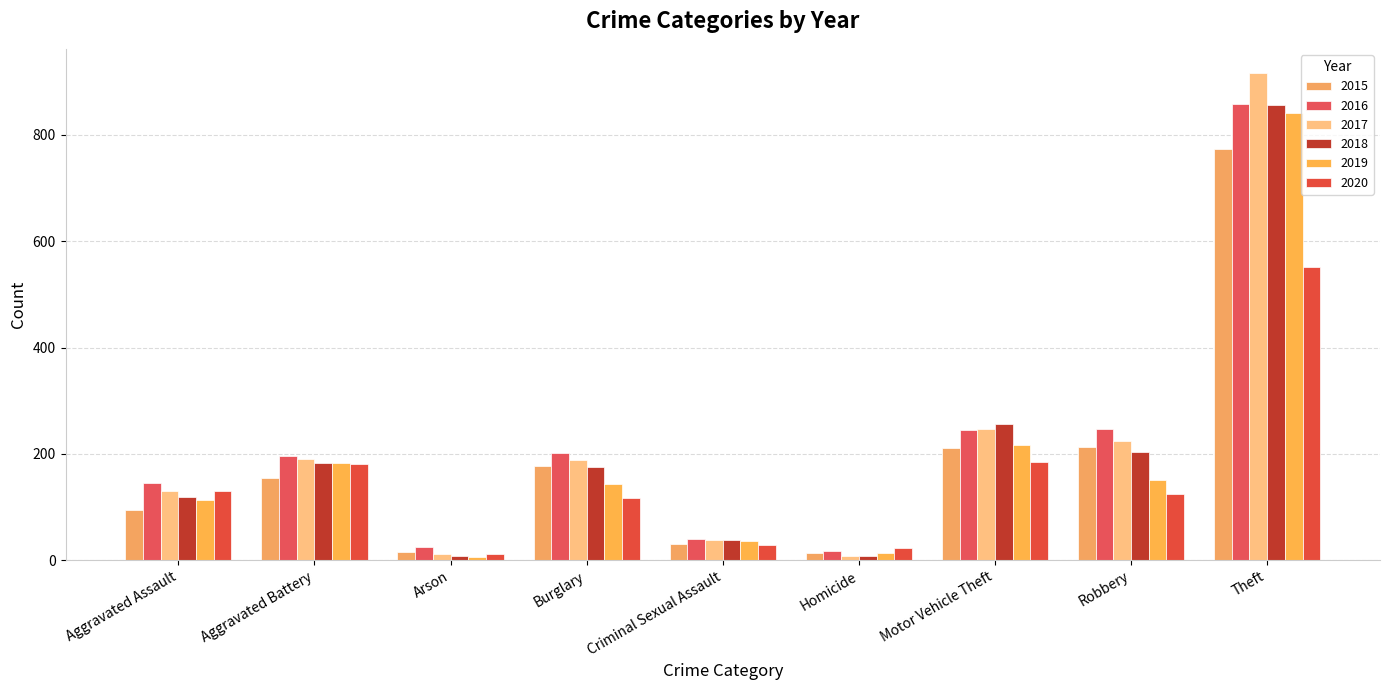

At which category does the chart reach its minimum across all series?

Arson